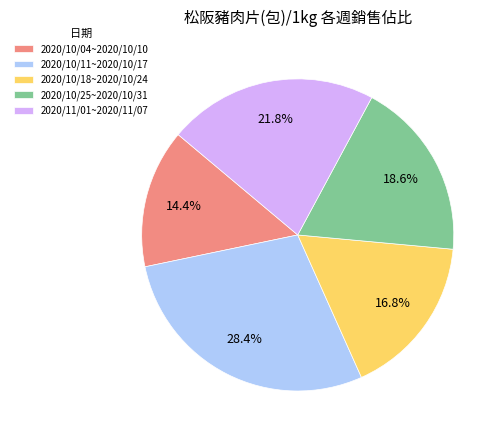

Which slice is the smallest?

2020/10/04~2020/10/10